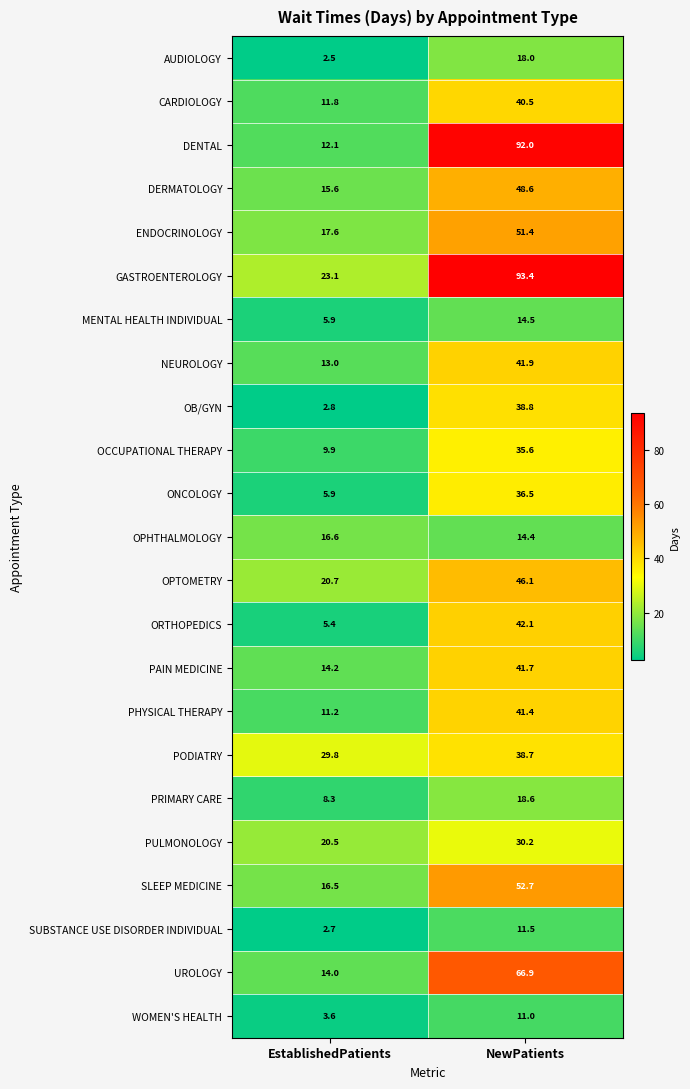

What is the difference between the maximum and minimum values in the OB/GYN series?

36.0